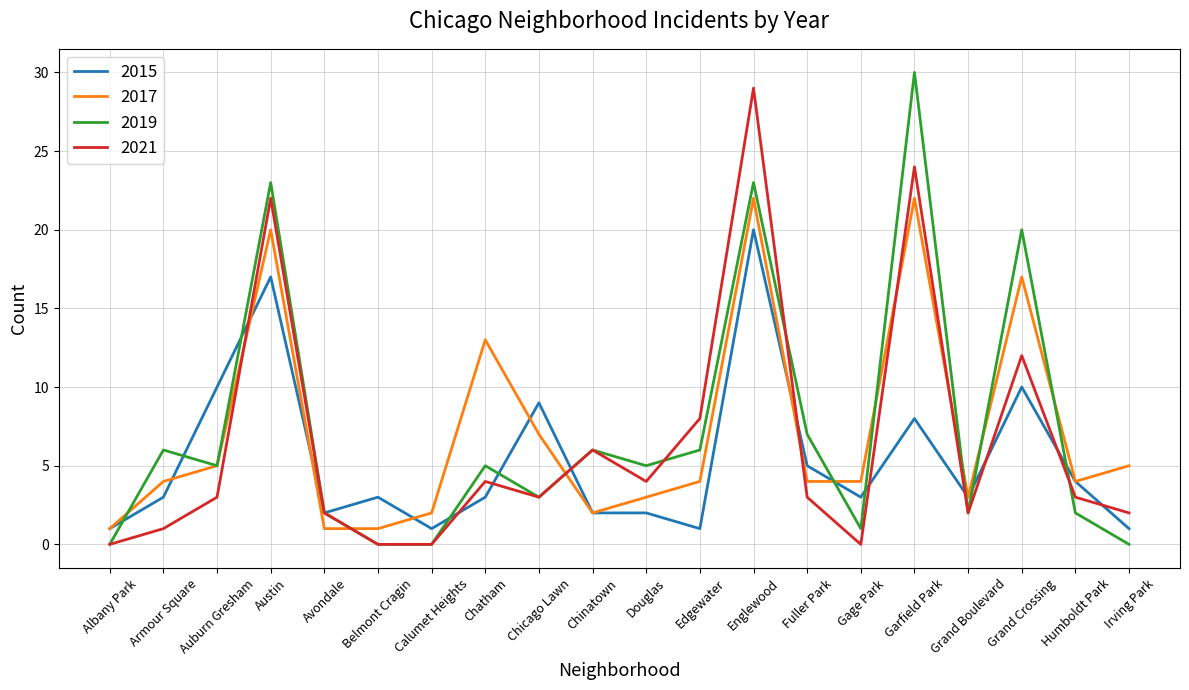

What is the maximum value for 2017?

22